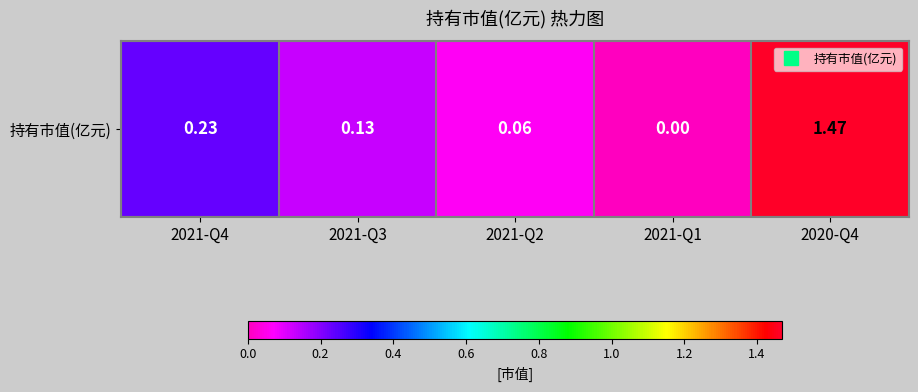

Rank the categories by value from lowest to highest.

2021-Q1, 2021-Q2, 2021-Q3, 2021-Q4, 2020-Q4